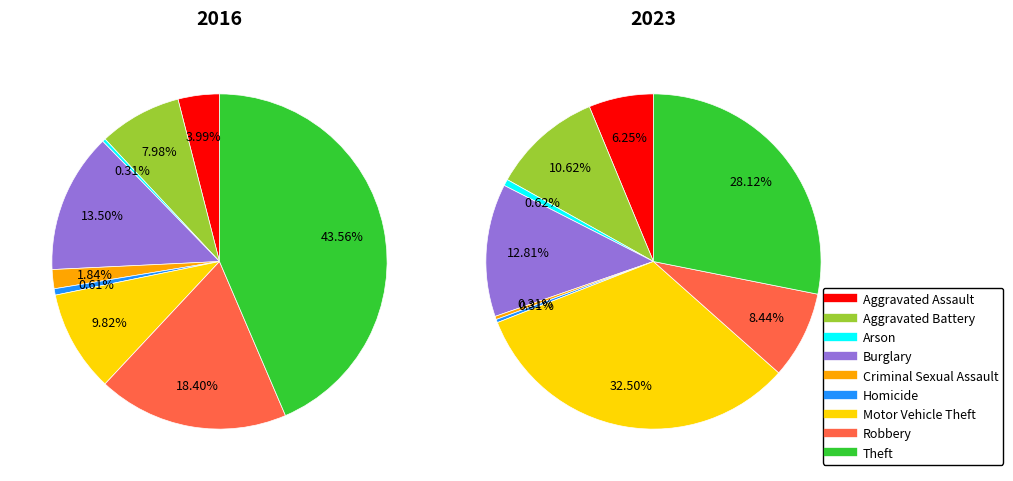

Is there a majority slice in this chart?

No